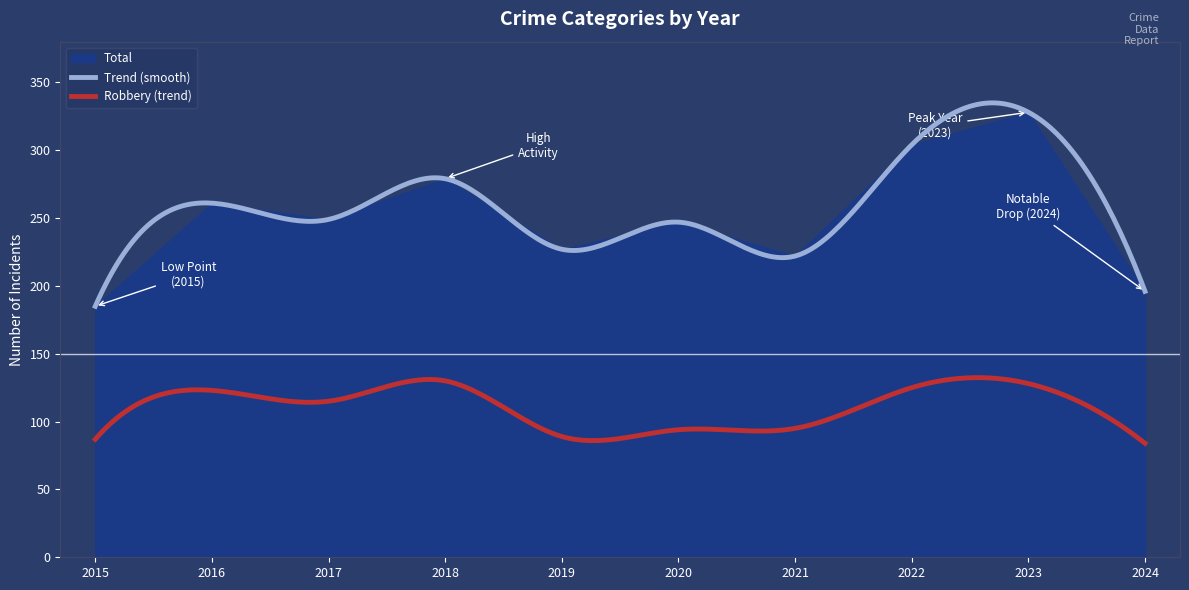

True or false: Trend (smooth) and Robbery (trend) cross at least once.

False